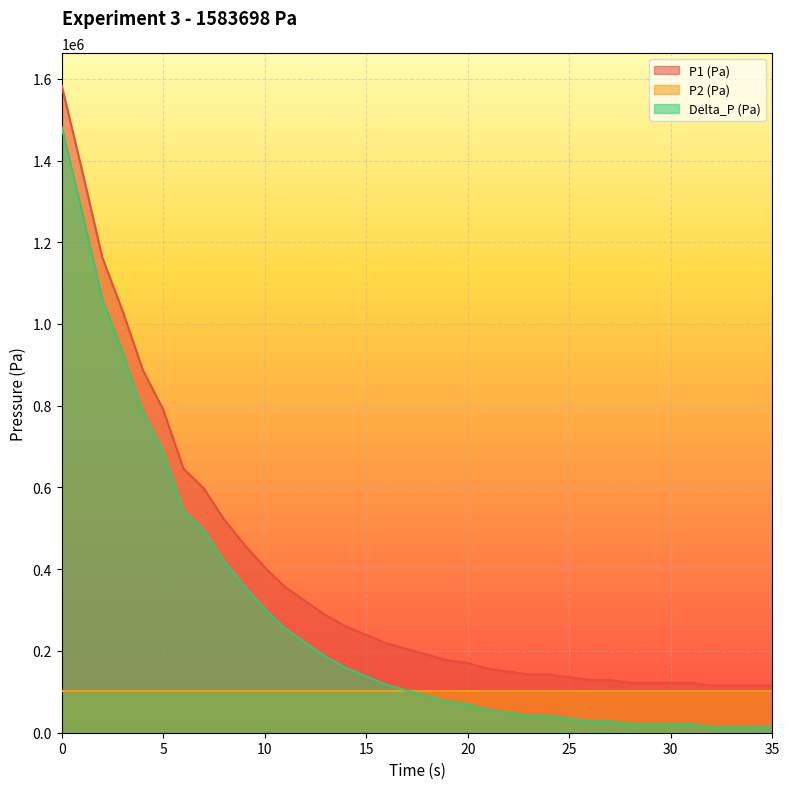

True or false: Delta_P (Pa) has more than 0 interior local peaks.

False